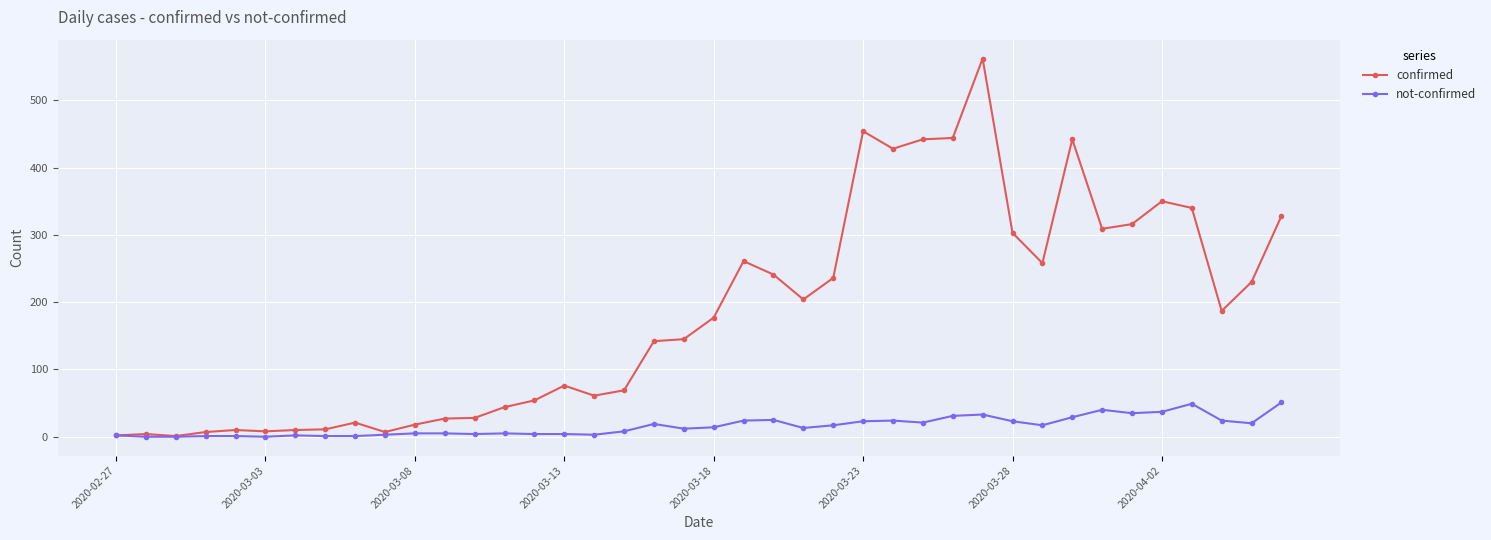

Does the chart have visible grid lines?

Yes